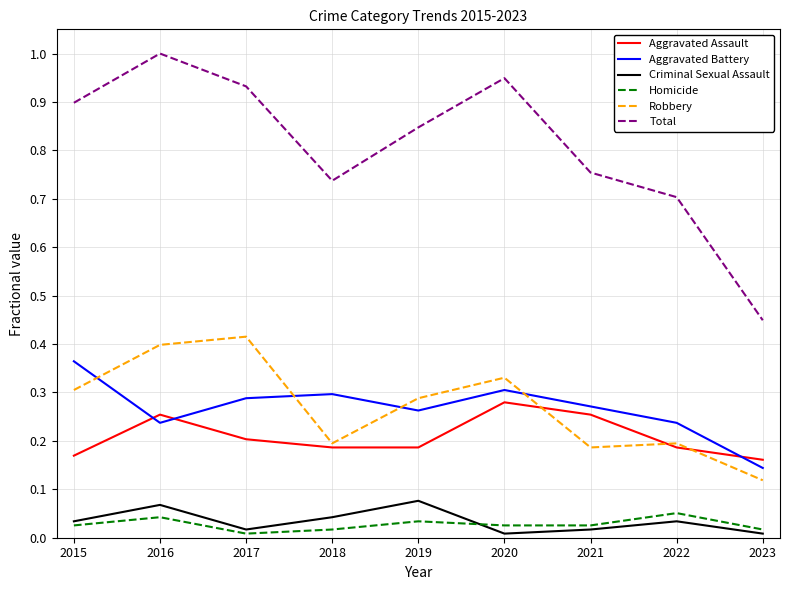

What is the total value across all series at 2016?

2.0